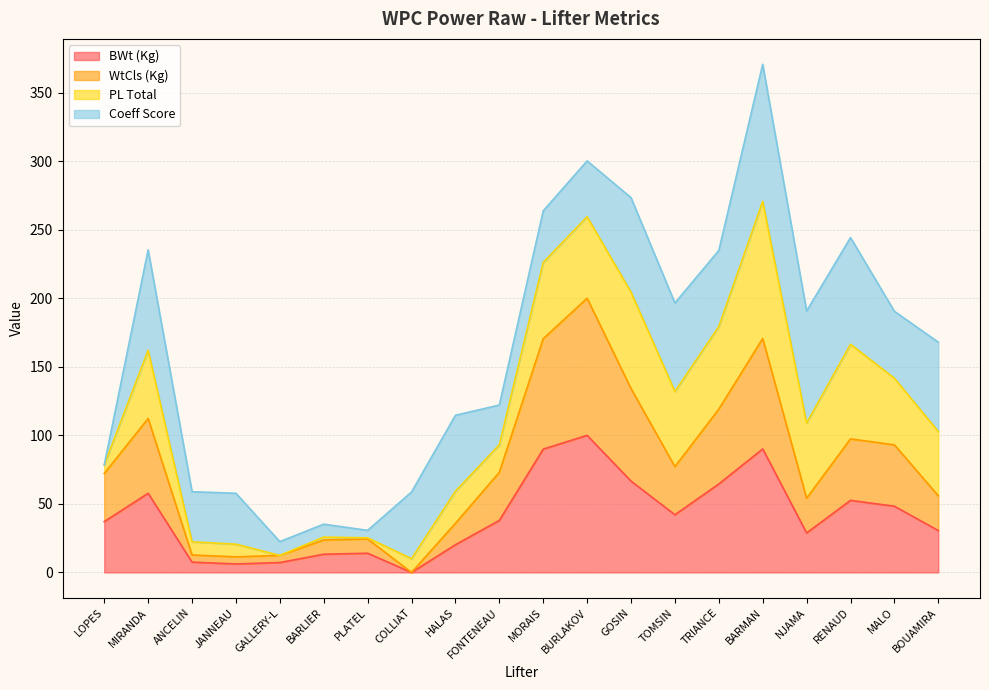

At which category is the sum across all series the highest?

BARMAN